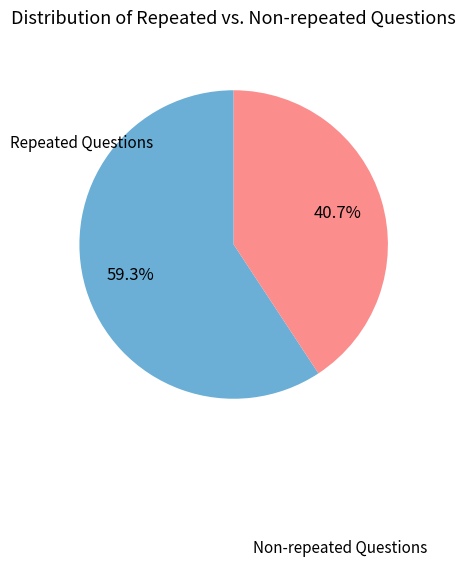

To the nearest percent, what is the average slice percentage?

50%